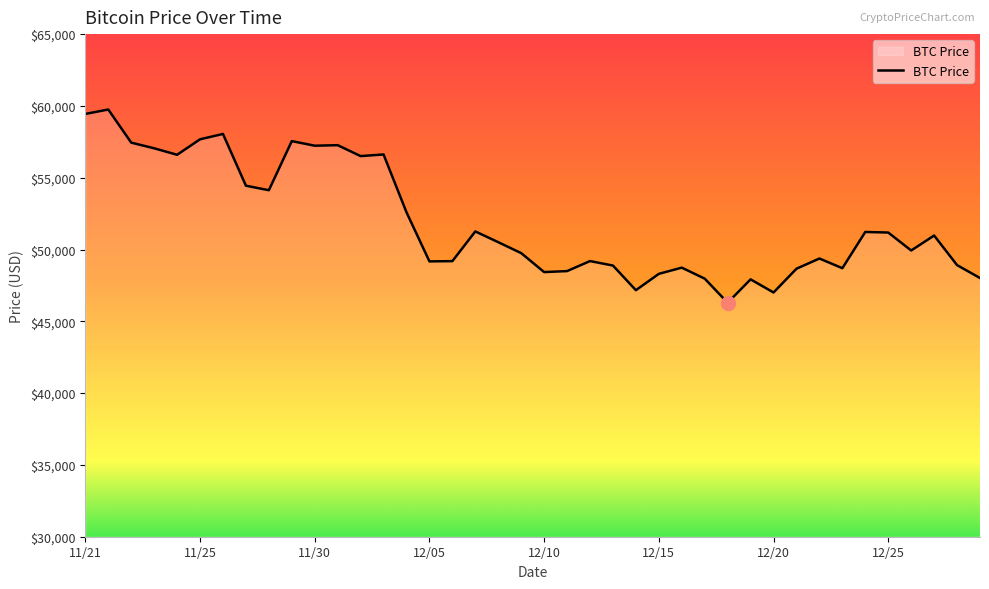

What is the difference between the maximum and minimum values?

13453